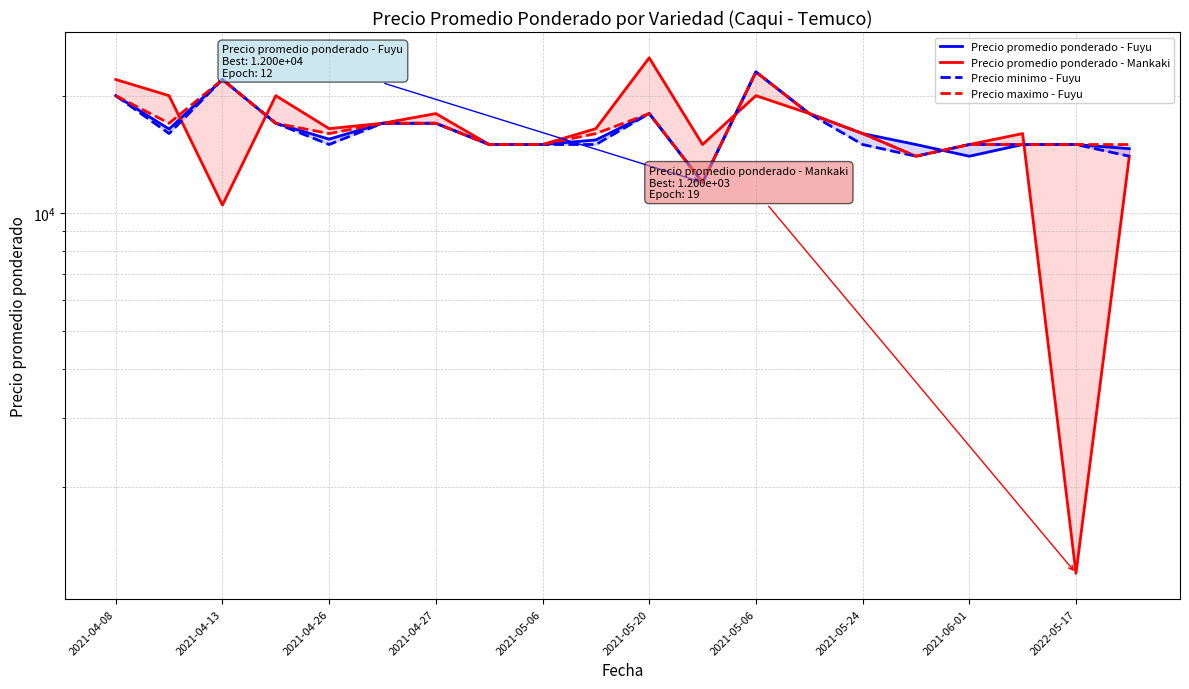

Is this an area chart (filled region under the line)?

No